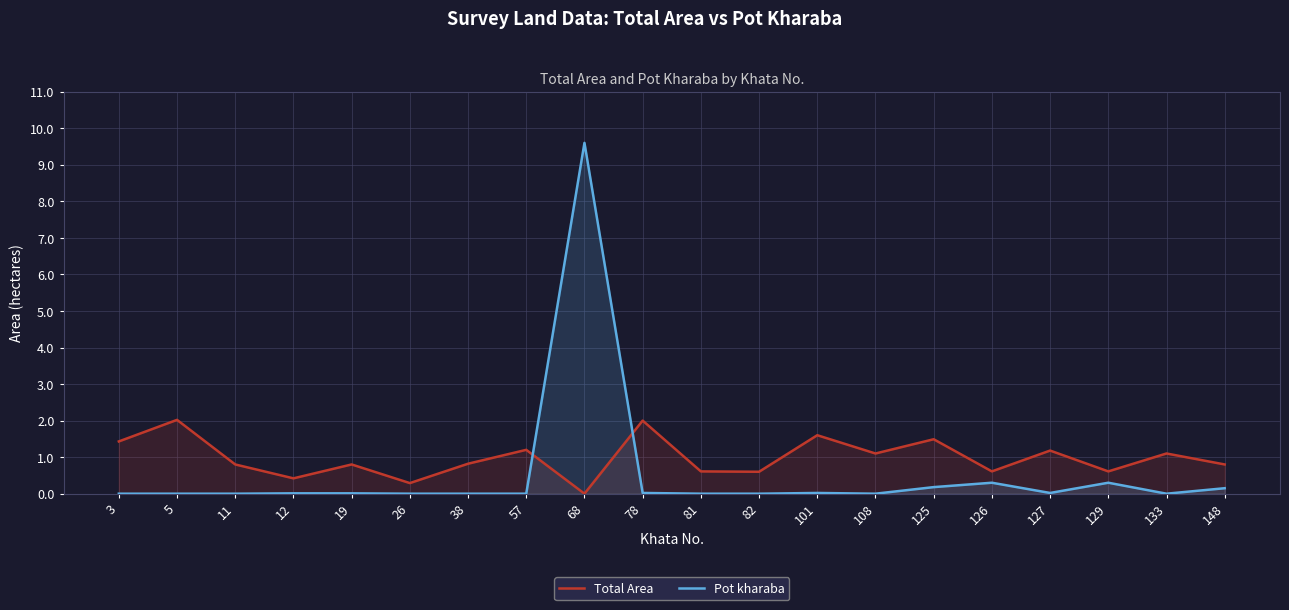

What is the highest value of the Pot kharaba series?

9.6